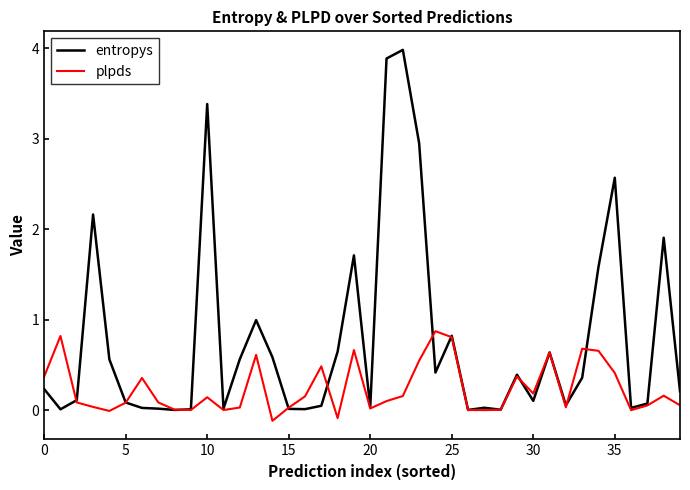

What is the greatest value displayed?

4.0